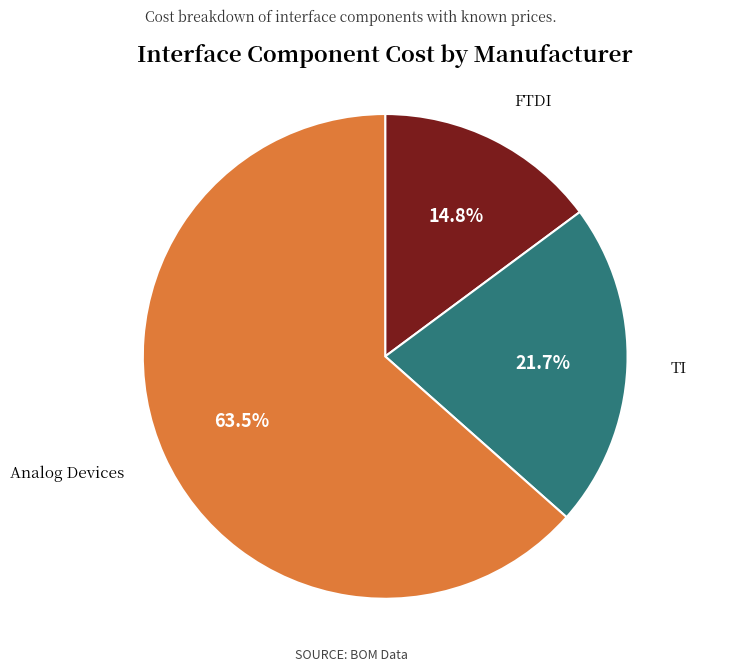

Which category has the smallest portion of the pie?

FTDI